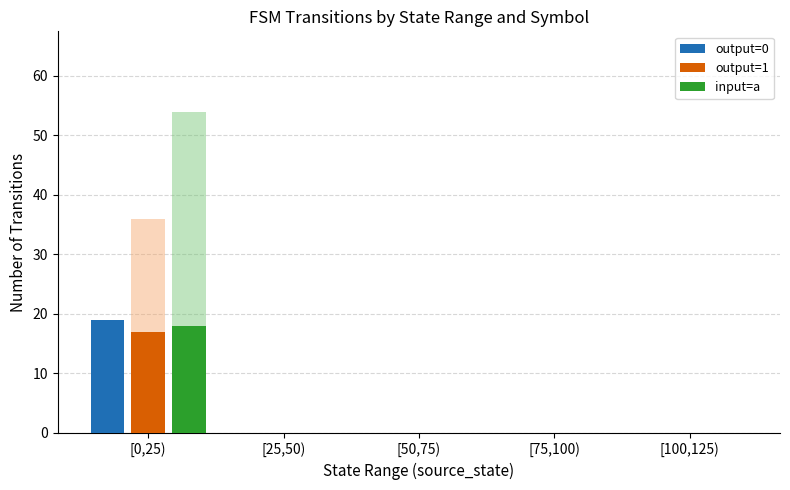

The input=a series shows -6 at [50,75). True or false?

False